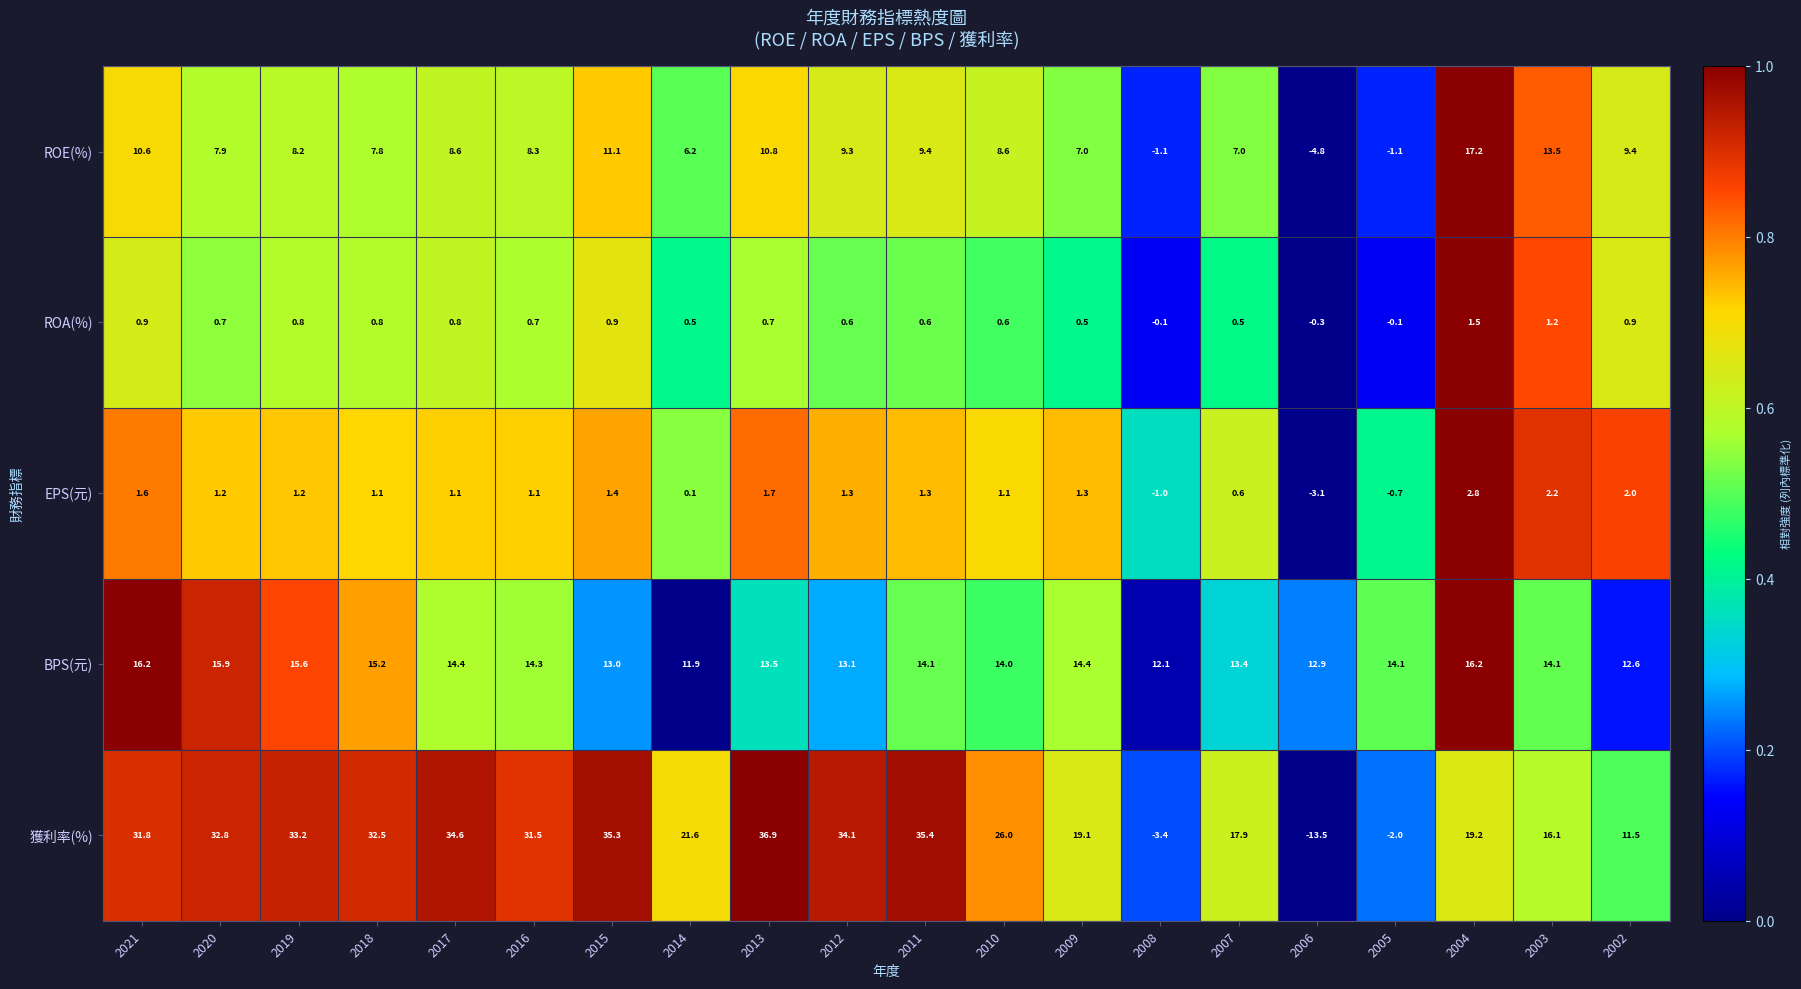

What is the average value of the BPS(元) series?

14.1